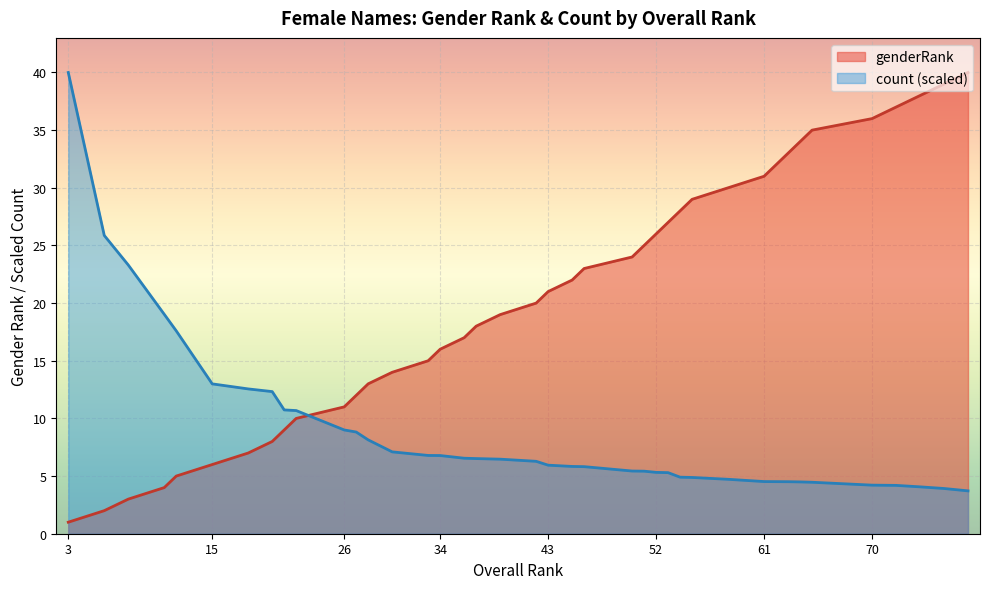

List the series in order of their overall mean, highest first.

genderRank, count (scaled)